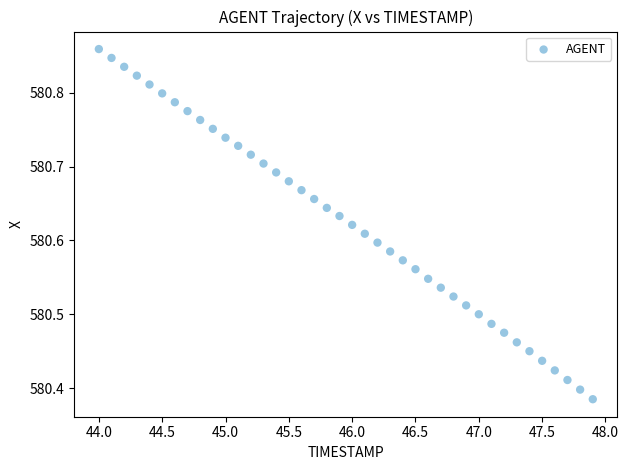

What is the range of X values (max minus min)?

3.9